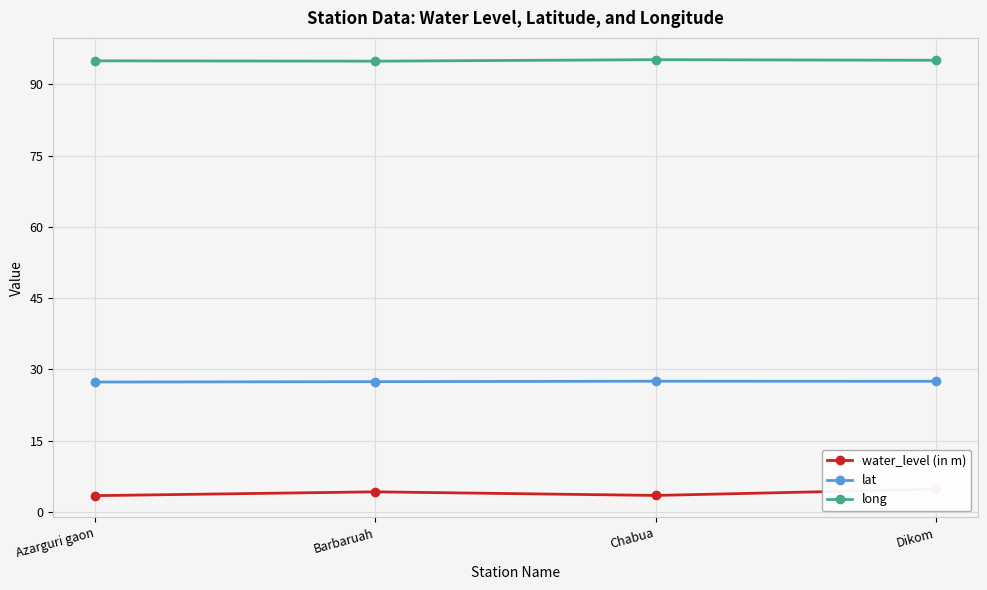

How many interior local peaks does the long series have?

1